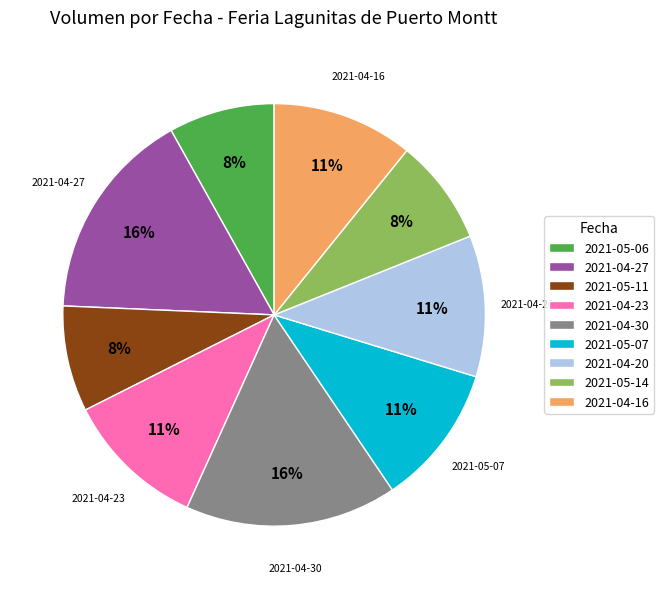

Between 2021-04-30 and 2021-05-06, which is larger?

2021-04-30